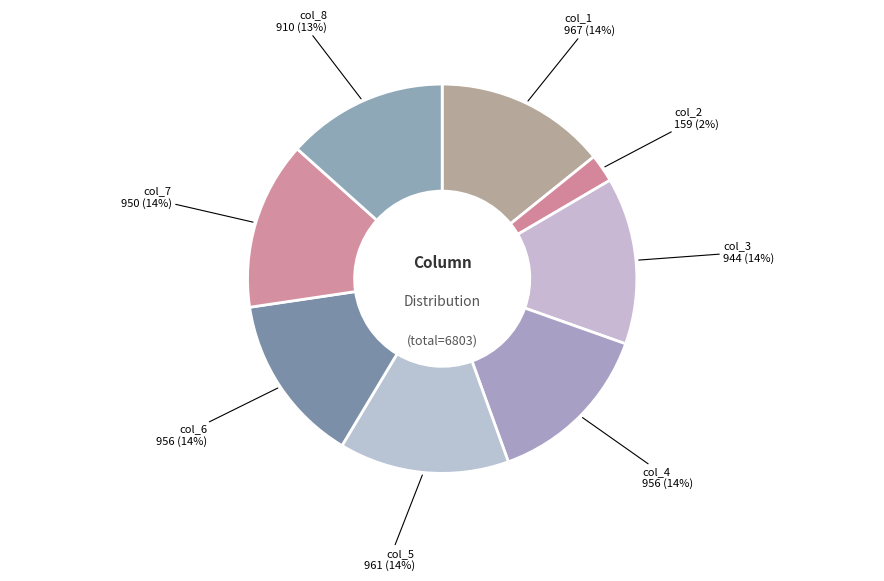

The col_7 slice represents 2% of the pie. True or false?

False